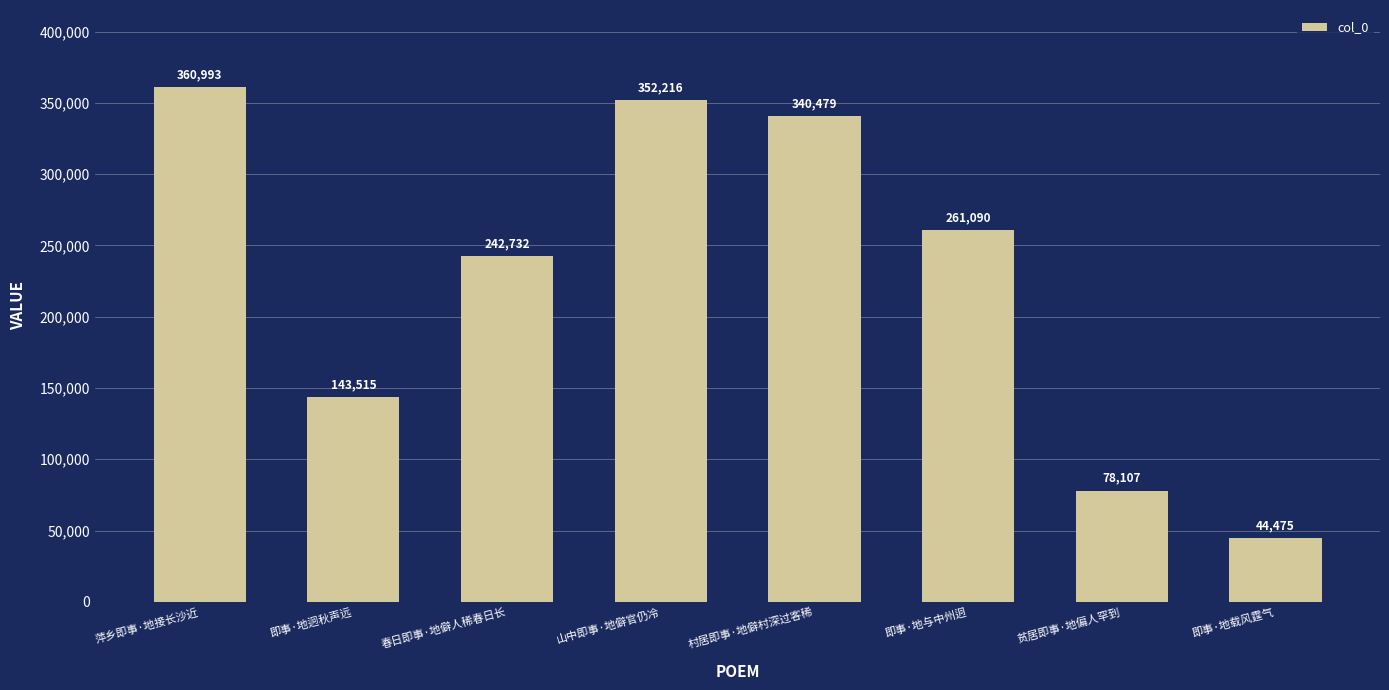

Reading right to left, what are all the values shown in this chart?

即事·地载风霆气=44475	贫居即事·地偏人罕到=78107	即事·地与中州迥=261090	村居即事·地僻村深过客稀=340479	山中即事·地僻官仍冷=352216	春日即事·地僻人稀春日长=242732	即事·地迥秋声远=143515	萍乡即事·地接长沙近=360993